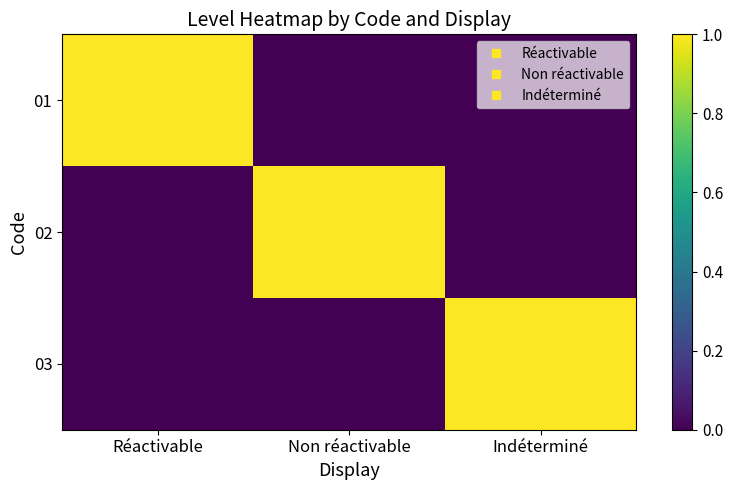

At which category does the chart reach its peak across all series?

Réactivable